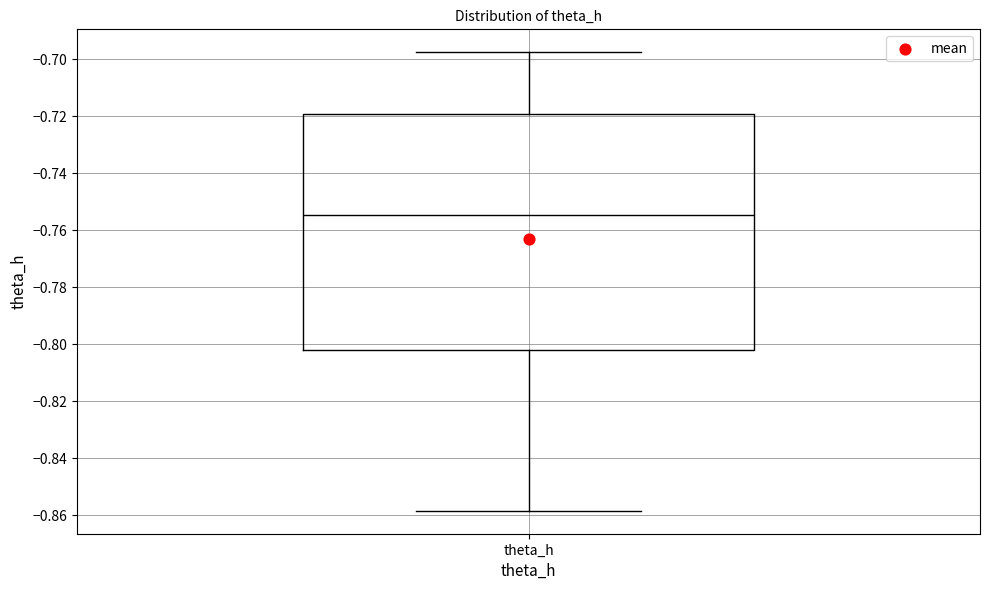

Read this box plot against the y-axis: the position of the median line, the range covered by the box, and the ends of both whiskers. The values are not printed on the chart, so give them approximately, as read against the axis.

median -0.754, box -0.802 to -0.720, whiskers -0.858 to -0.698